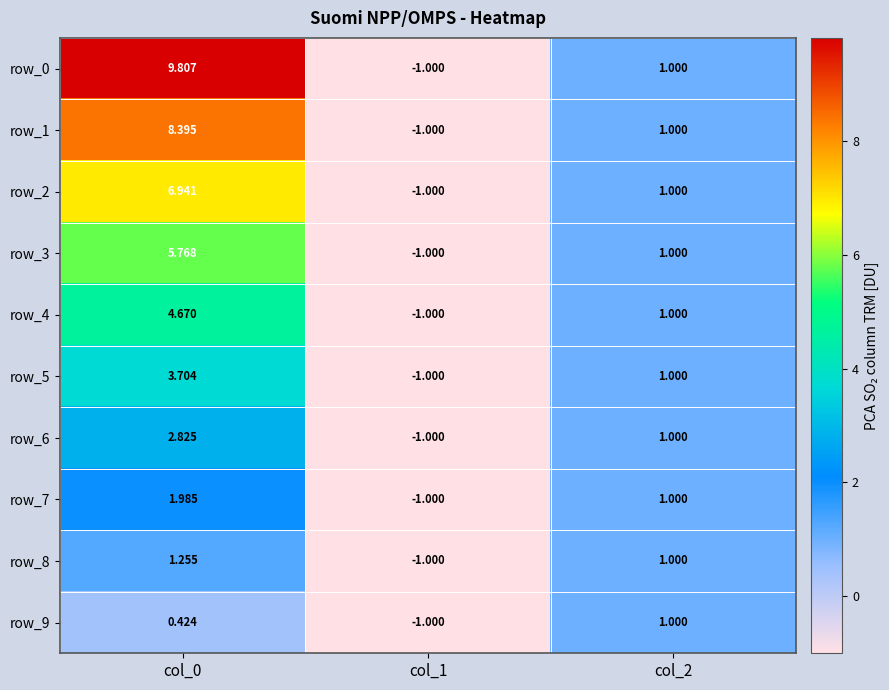

Which series has the largest total across all categories?

row_0